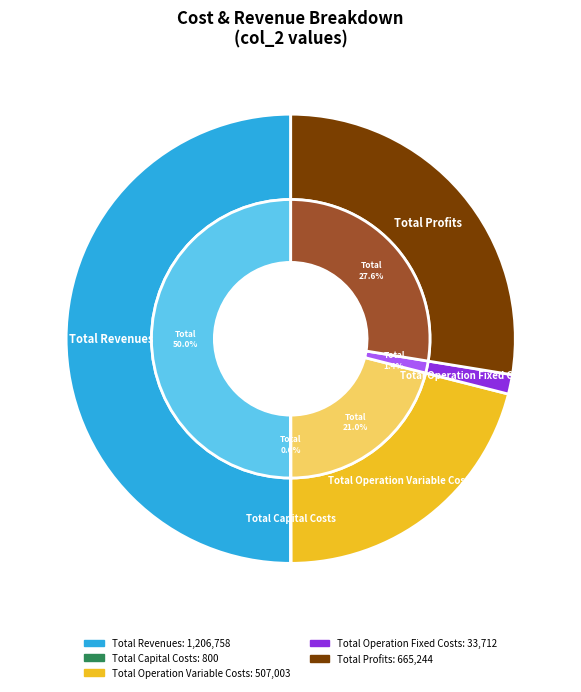

Rank the categories by value from lowest to highest.

Total Capital Costs, Total Operation Fixed Costs, Total Operation Variable Costs, Total Profits, Total Revenues